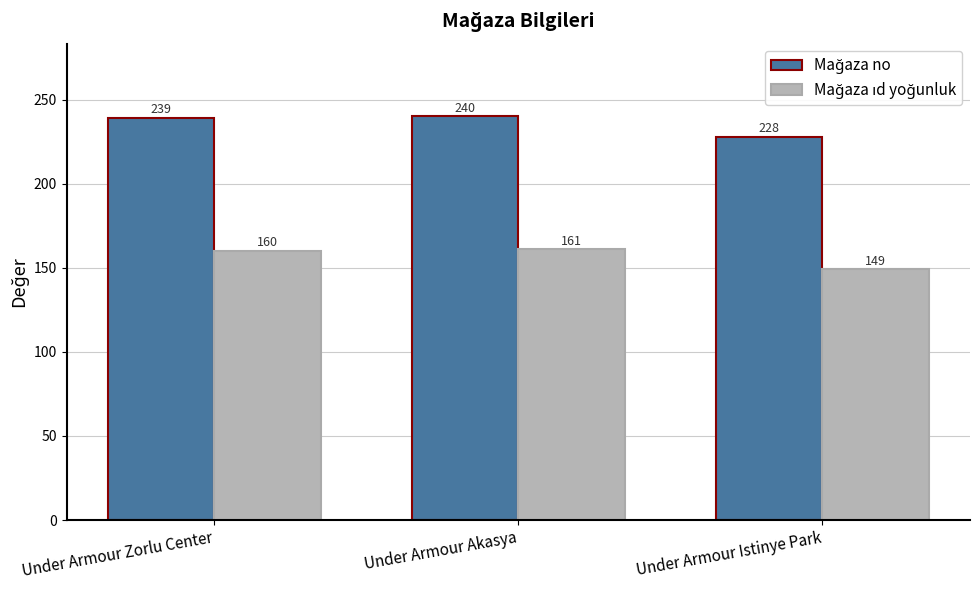

What is the spread (max minus min) of values at Under Armour Istinye Park?

79